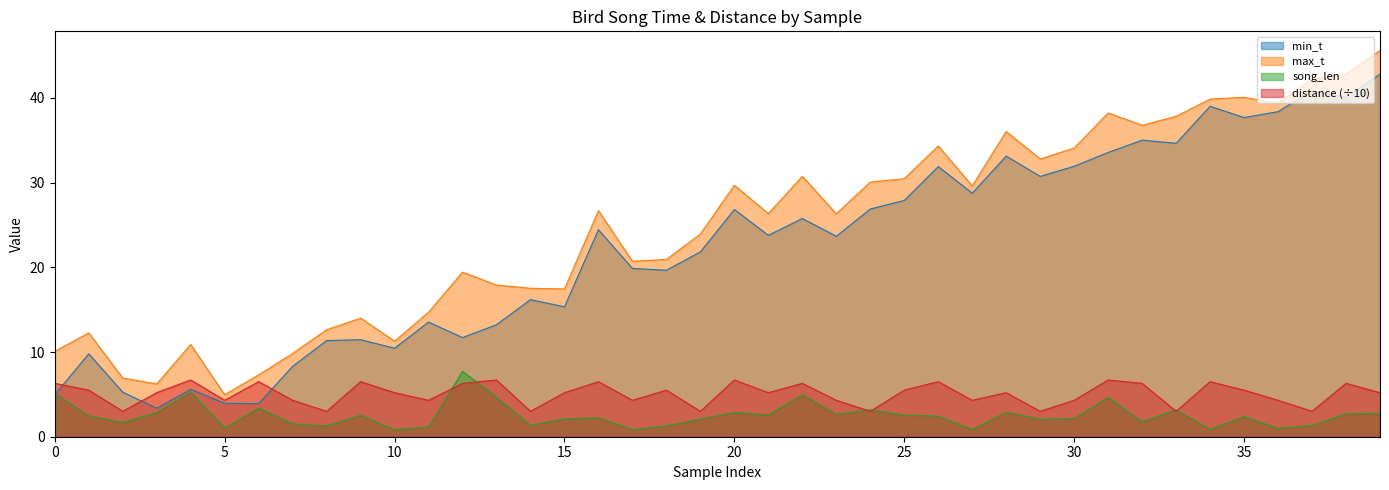

What is the sum of all min_t values?

887.7